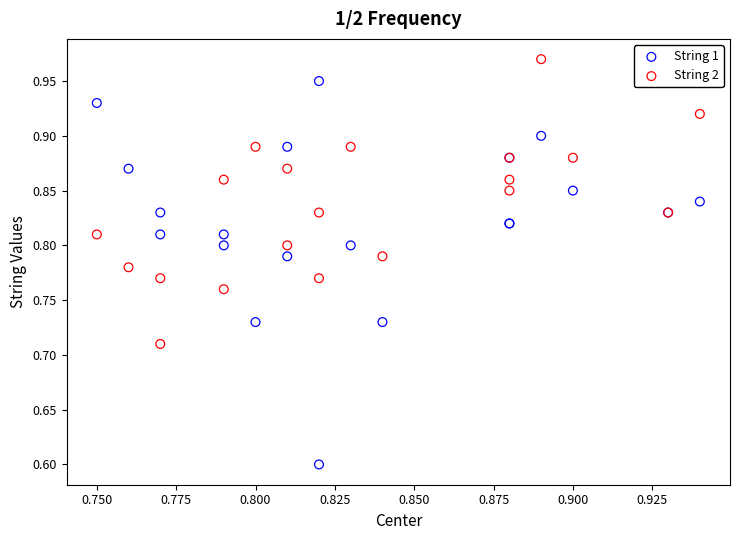

Which series reaches the maximum Y coordinate?

String 2